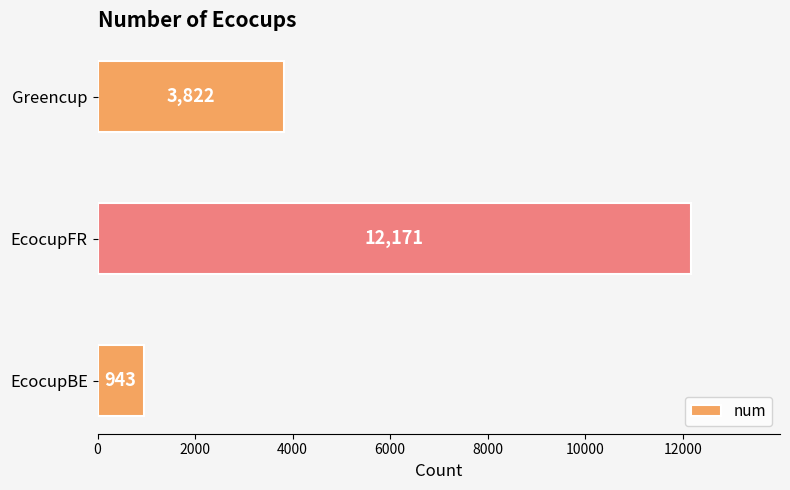

Is it true that the value at EcocupFR is 12171?

True